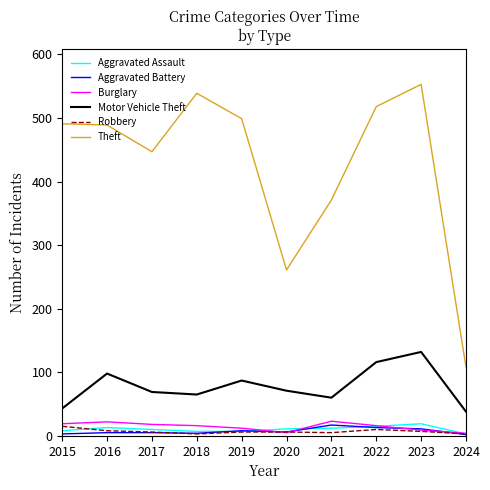

What is the spread (max minus min) of values at 2019?

493